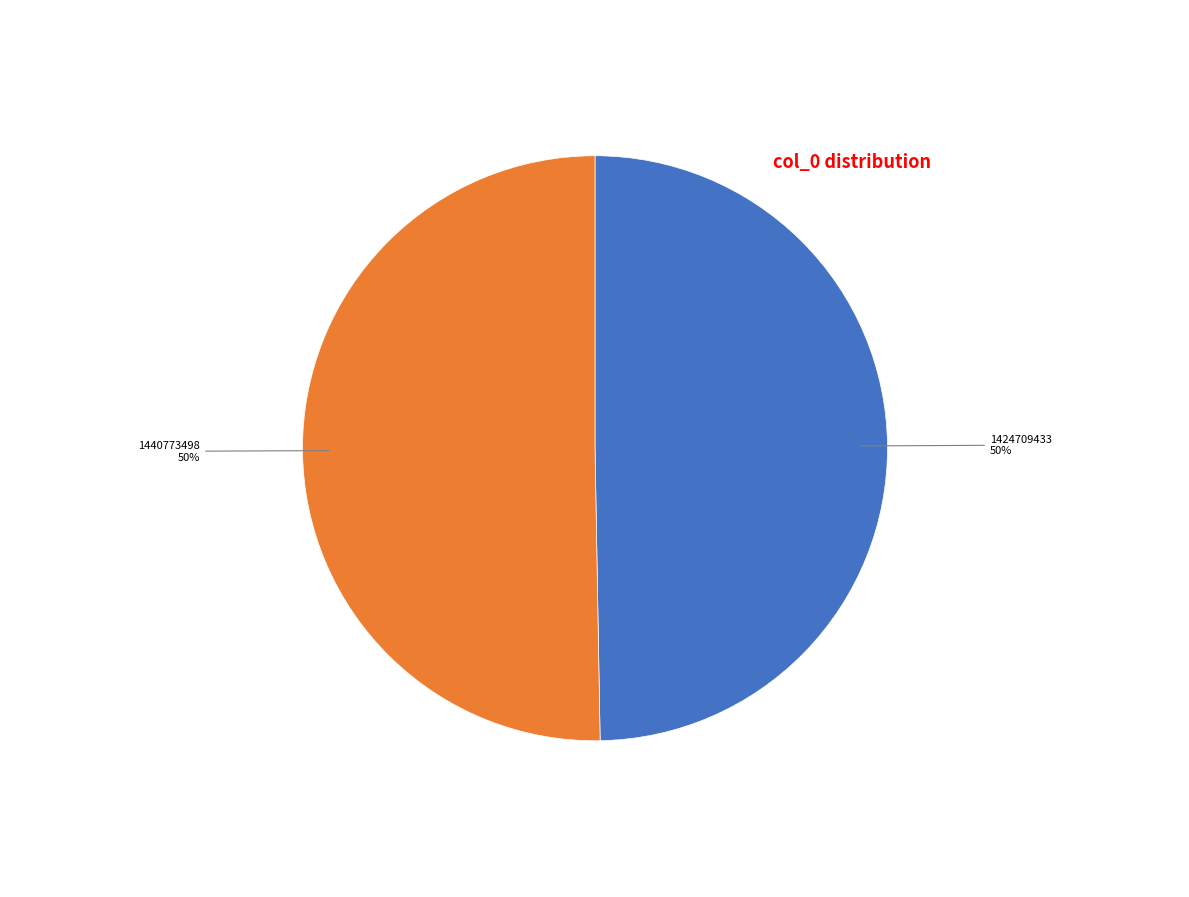

To the nearest percent, what is the average slice percentage?

50%